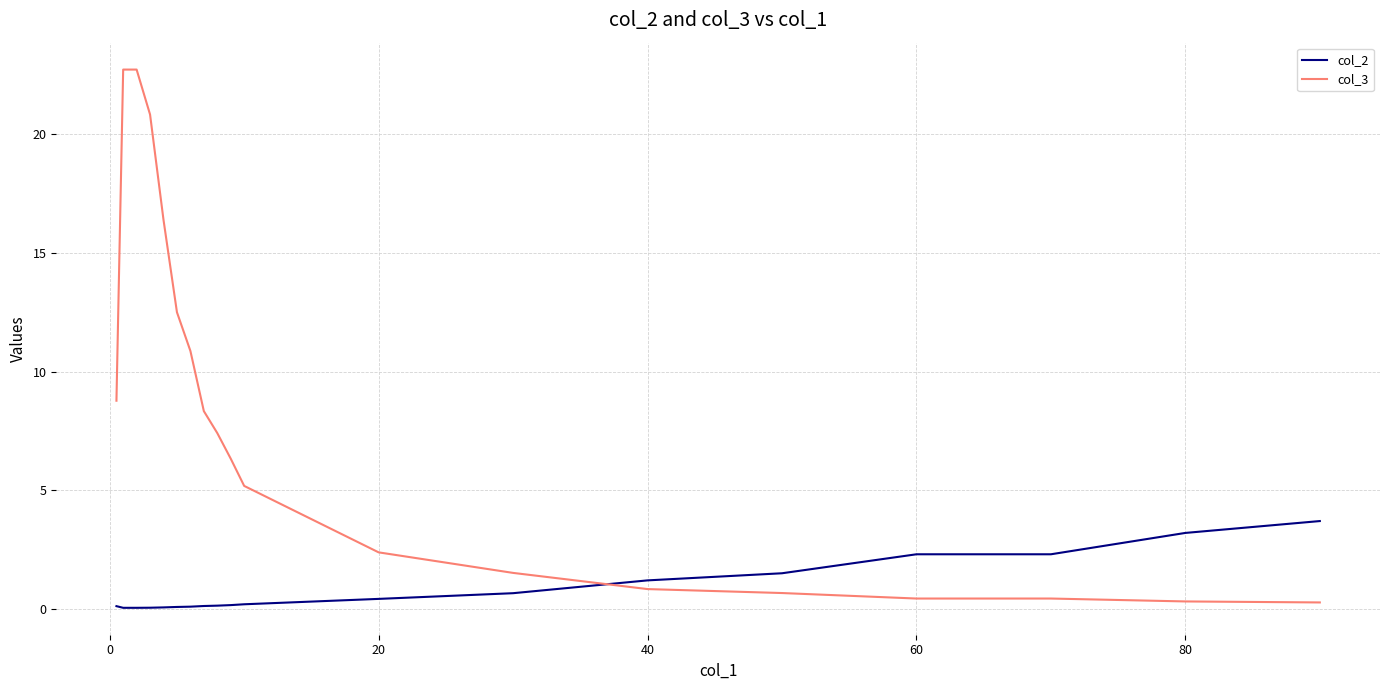

Which series has the largest total across all categories?

col_3